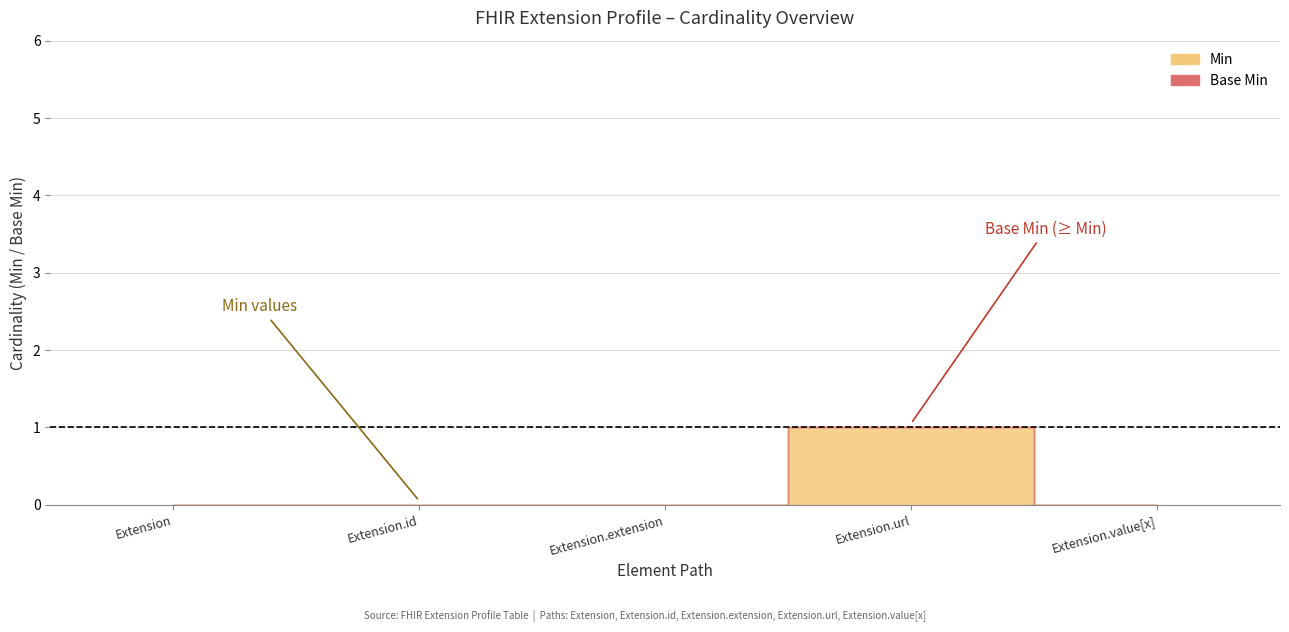

True or false: Min and Base Min intersect in this chart.

False